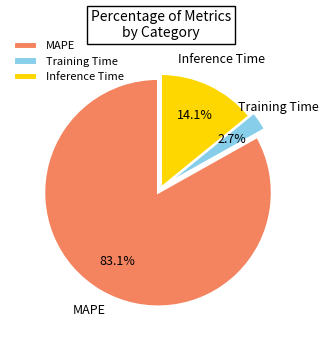

What percentage is the MAPE slice, to the nearest percent?

83%